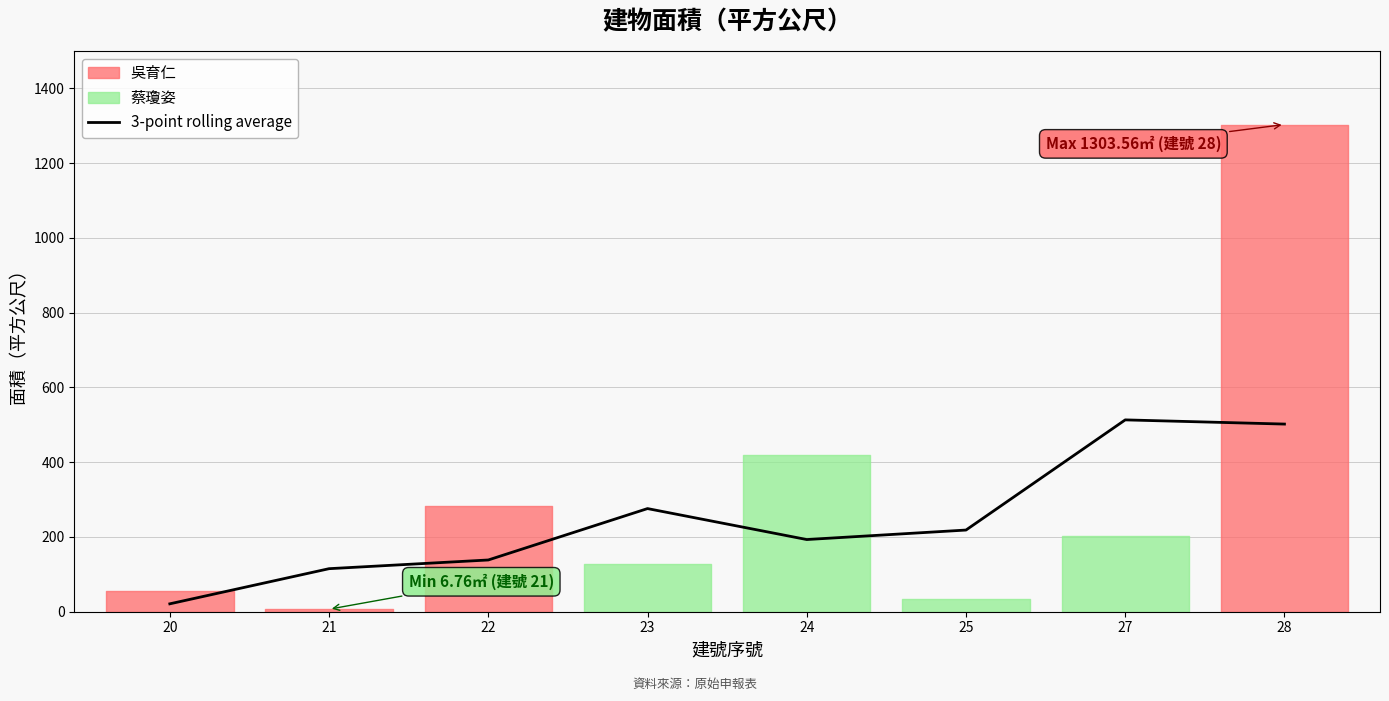

What is the difference between the values at 27 and 22?

374.8